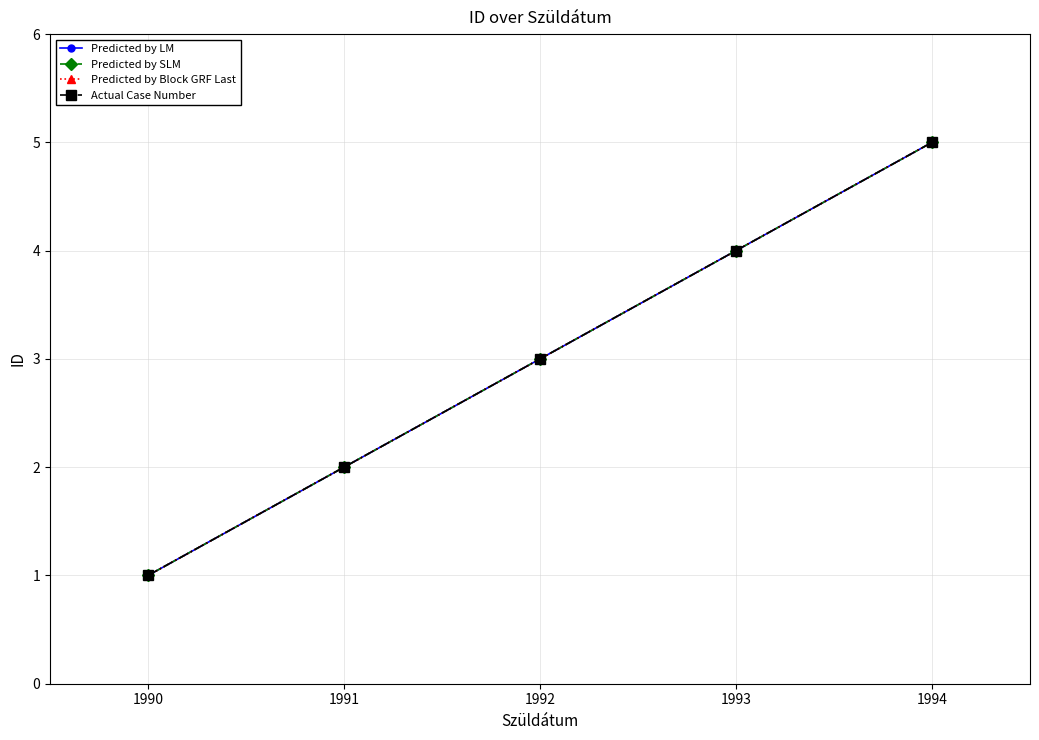

Does the chart have visible grid lines?

Yes